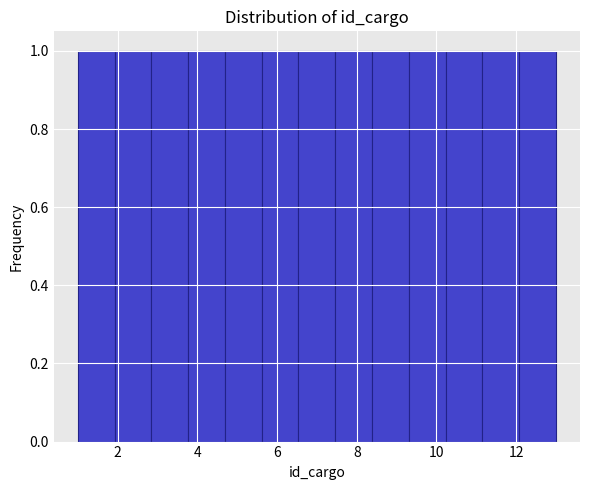

Reading left to right, transcribe this chart: for each bar, give the range it covers on the x-axis and its height. Neither the bar edges nor the heights are printed on the chart, so give them approximately, as read against the axes.

1.0 to 2.0: 1
2.0 to 2.8: 1
2.8 to 3.8: 1
3.8 to 4.6: 1
4.6 to 5.6: 1
5.6 to 6.6: 1
6.6 to 7.4: 1
7.4 to 8.4: 1
8.4 to 9.4: 1
9.4 to 10.2: 1
10.2 to 11.2: 1
11.2 to 12.0: 1
12.0 to 13.0: 1